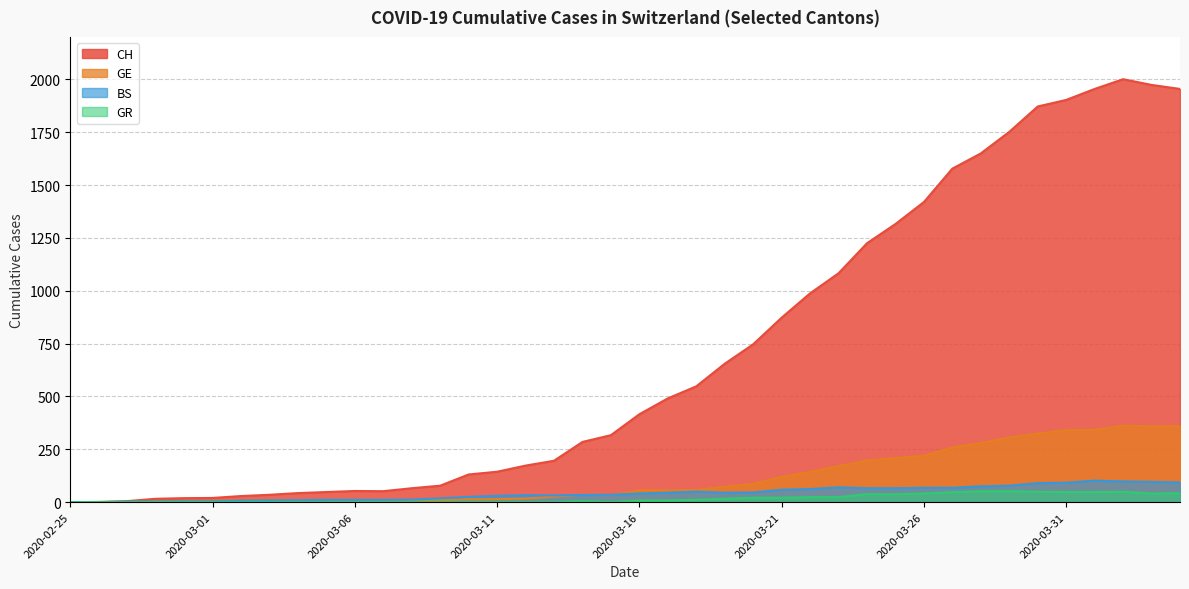

In BS, how many points are lower than both neighbors (excluding endpoints)?

2